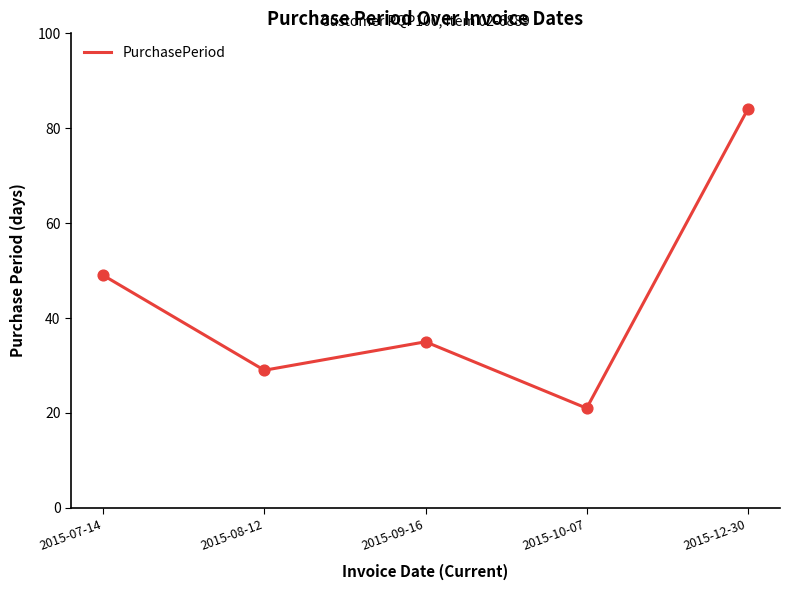

Between 2015-09-16 and 2015-12-30, which is larger?

2015-12-30